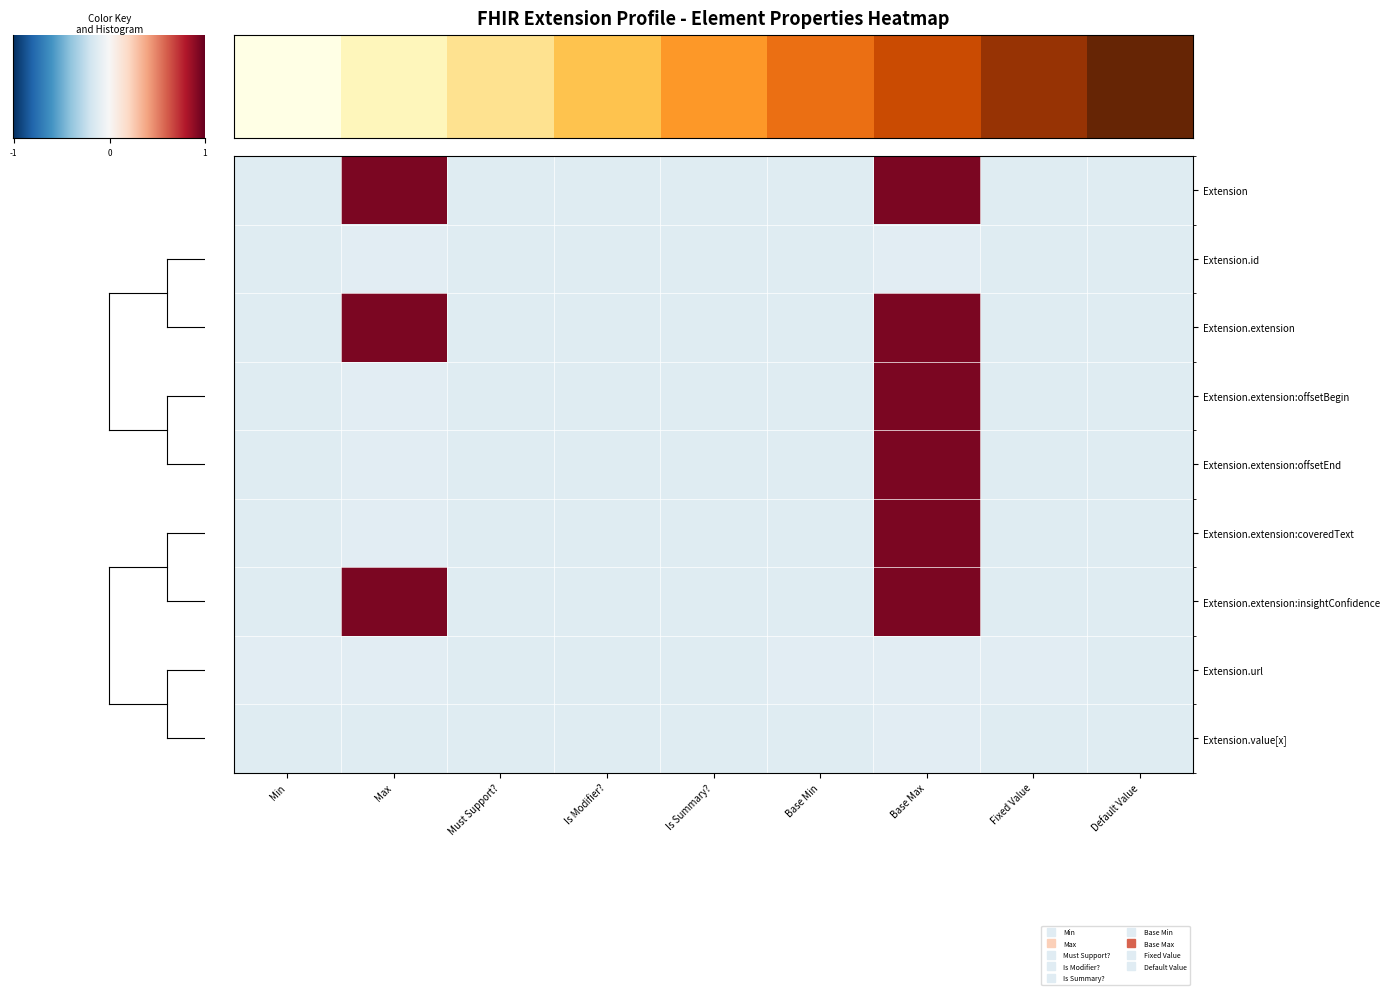

At which category is the sum across all series the highest?

6